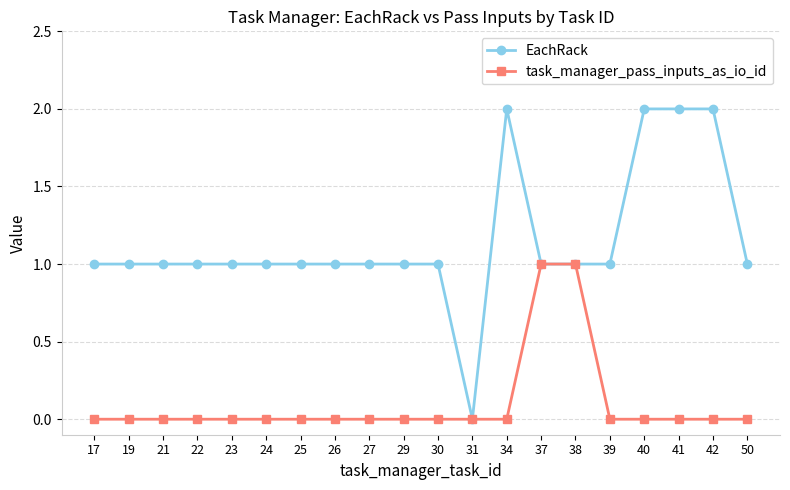

What is the maximum value shown in the chart?

2